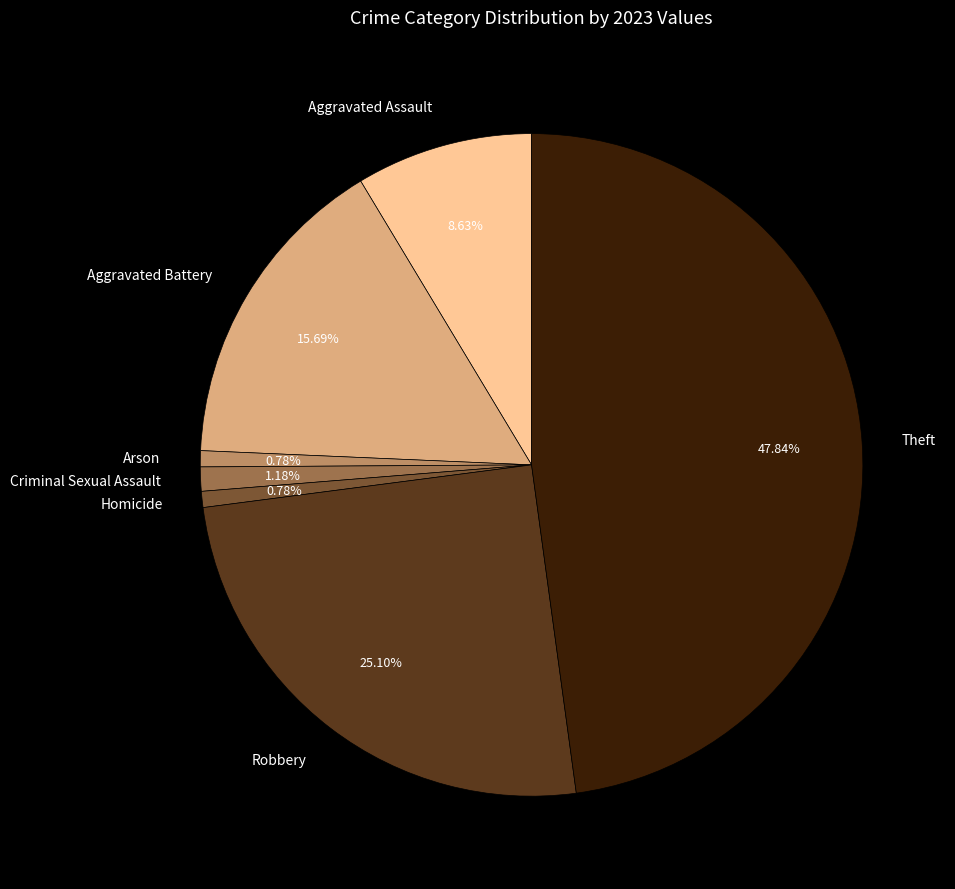

Do Theft and Aggravated Assault together represent more than half of the pie?

Yes